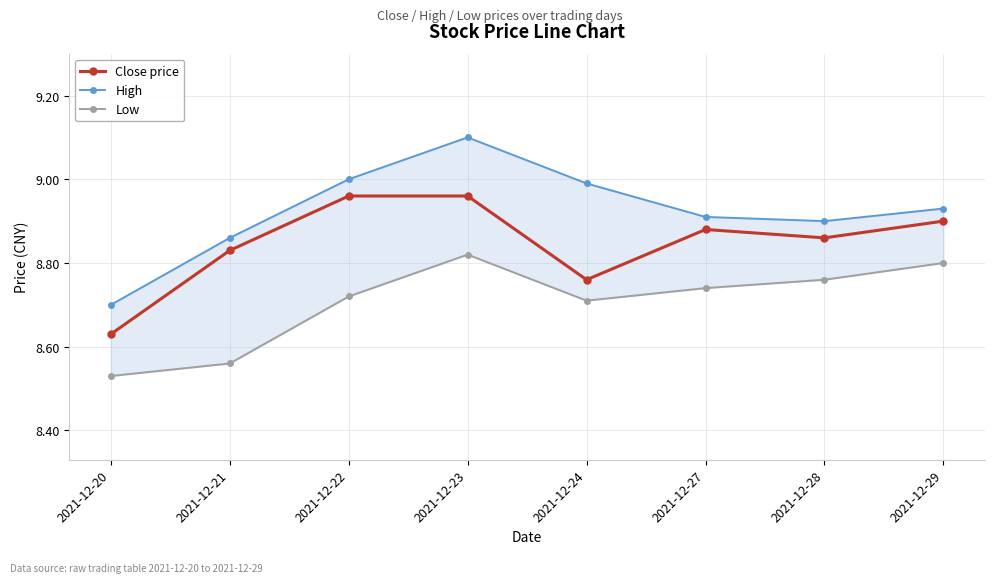

True or false: Low and High cross at least once.

False